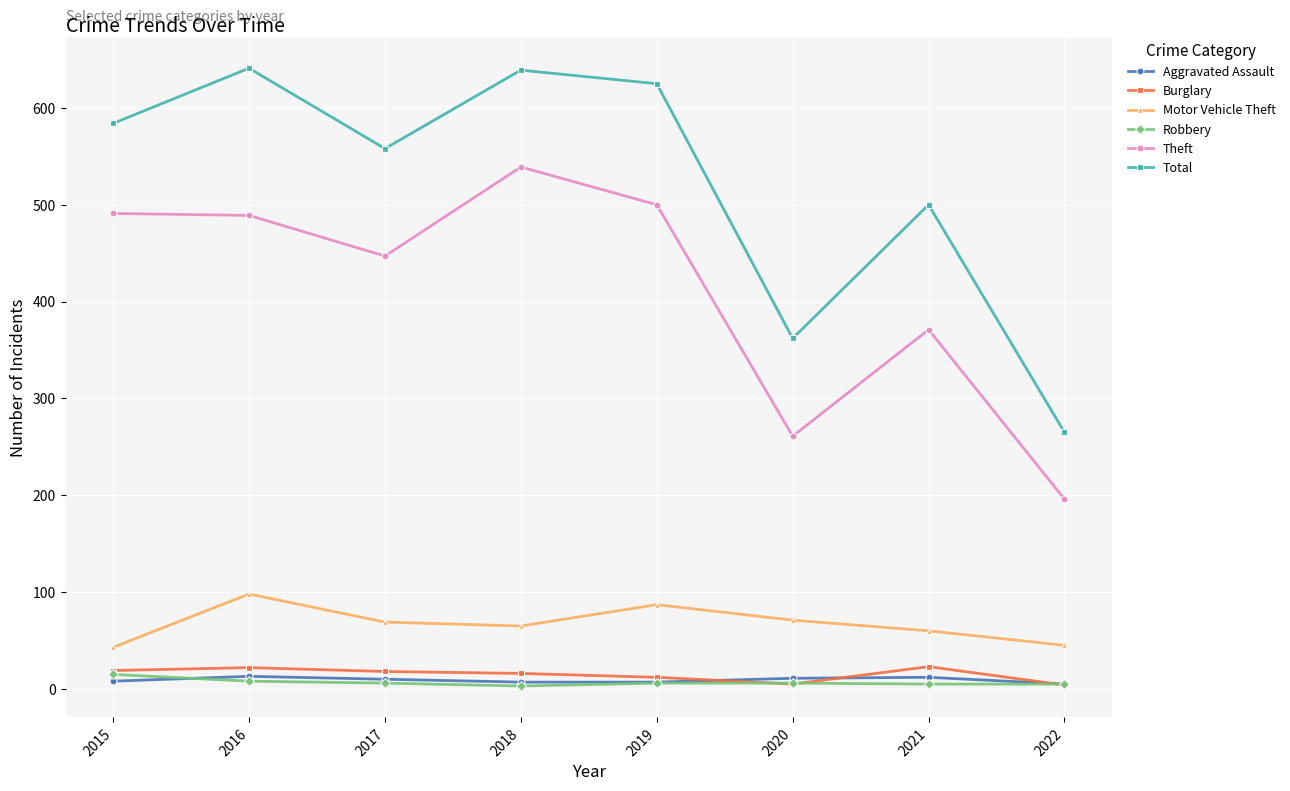

True or false: Burglary and Theft cross at least once.

False